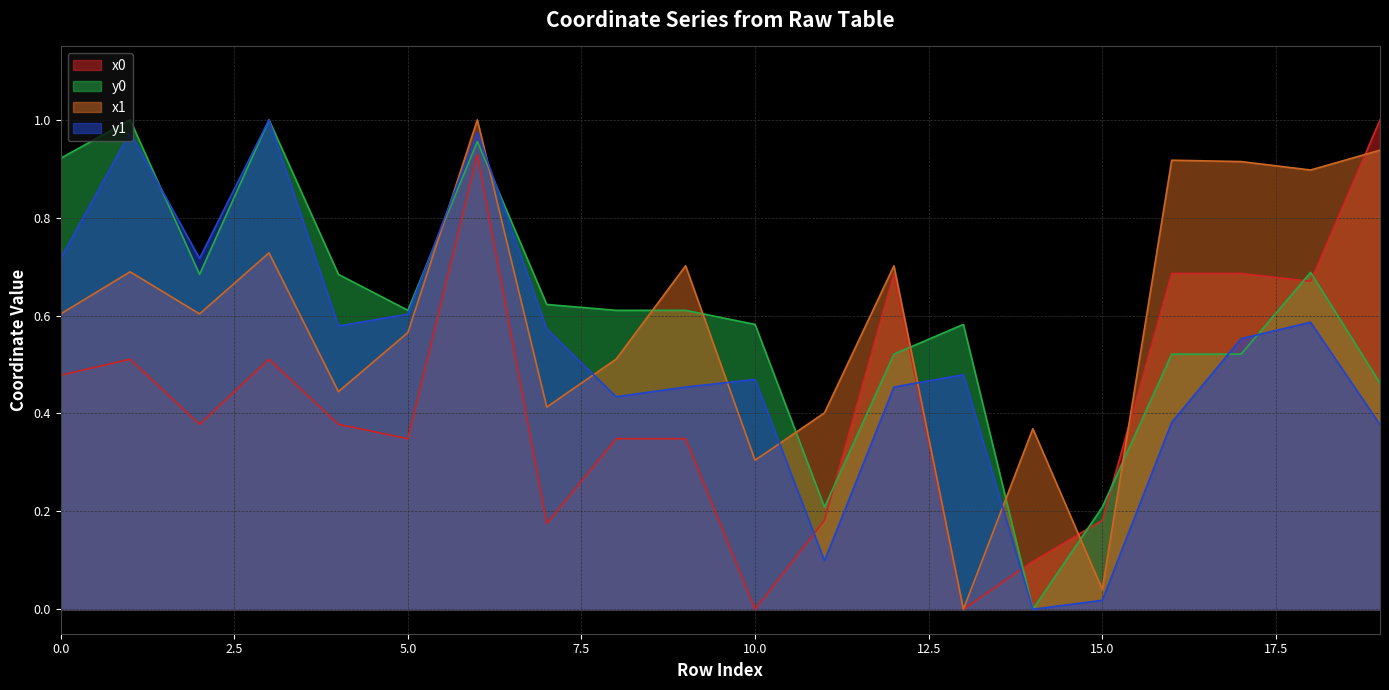

Which series has the largest range (max minus min)?

x0